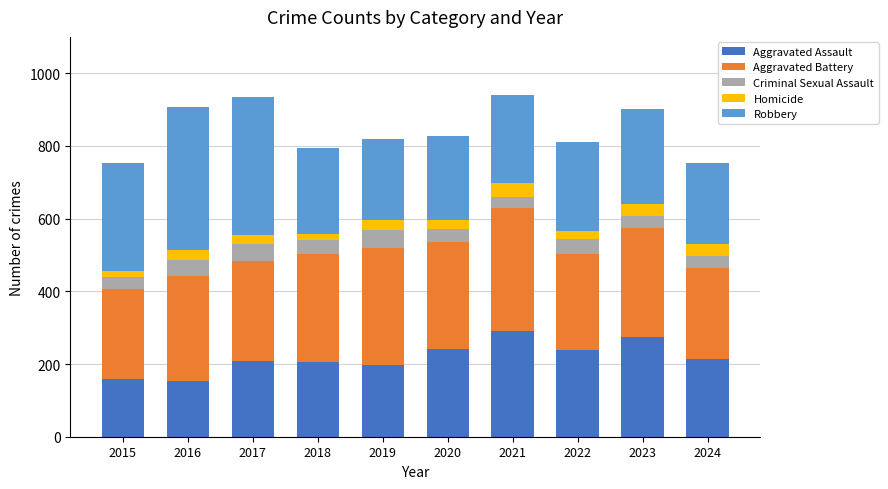

Is it true that Aggravated Assault equals 205 at 2016?

False